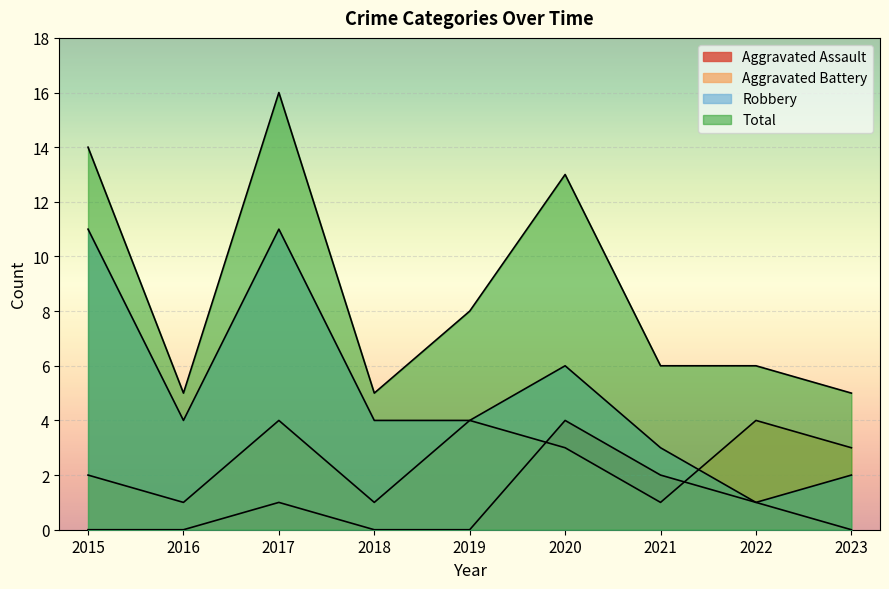

What is the total value across all series at 2021?

12